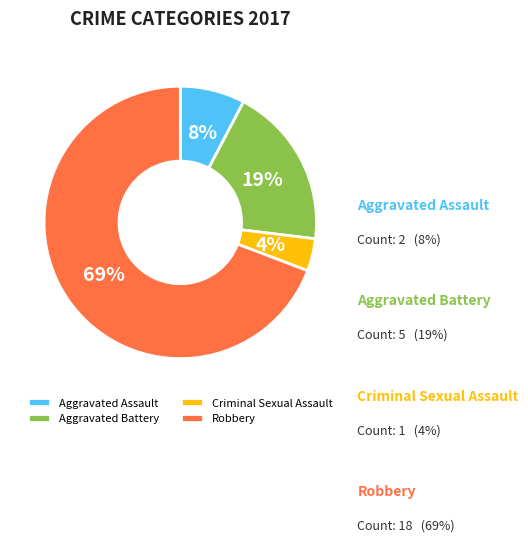

Is it true that Robbery is 69% of the pie?

True